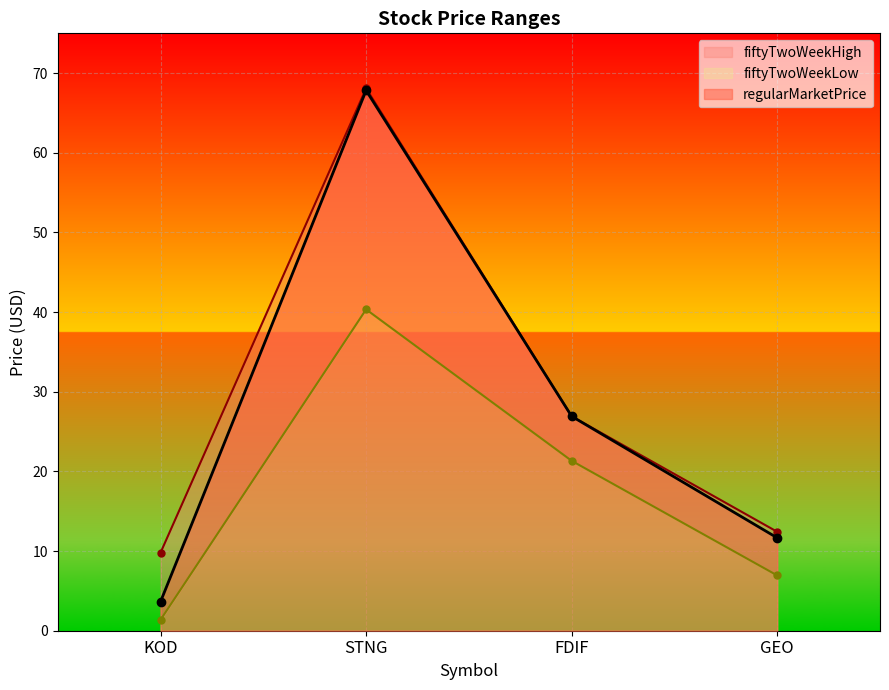

Which category has the highest value in the fiftyTwoWeekLow series?

STNG